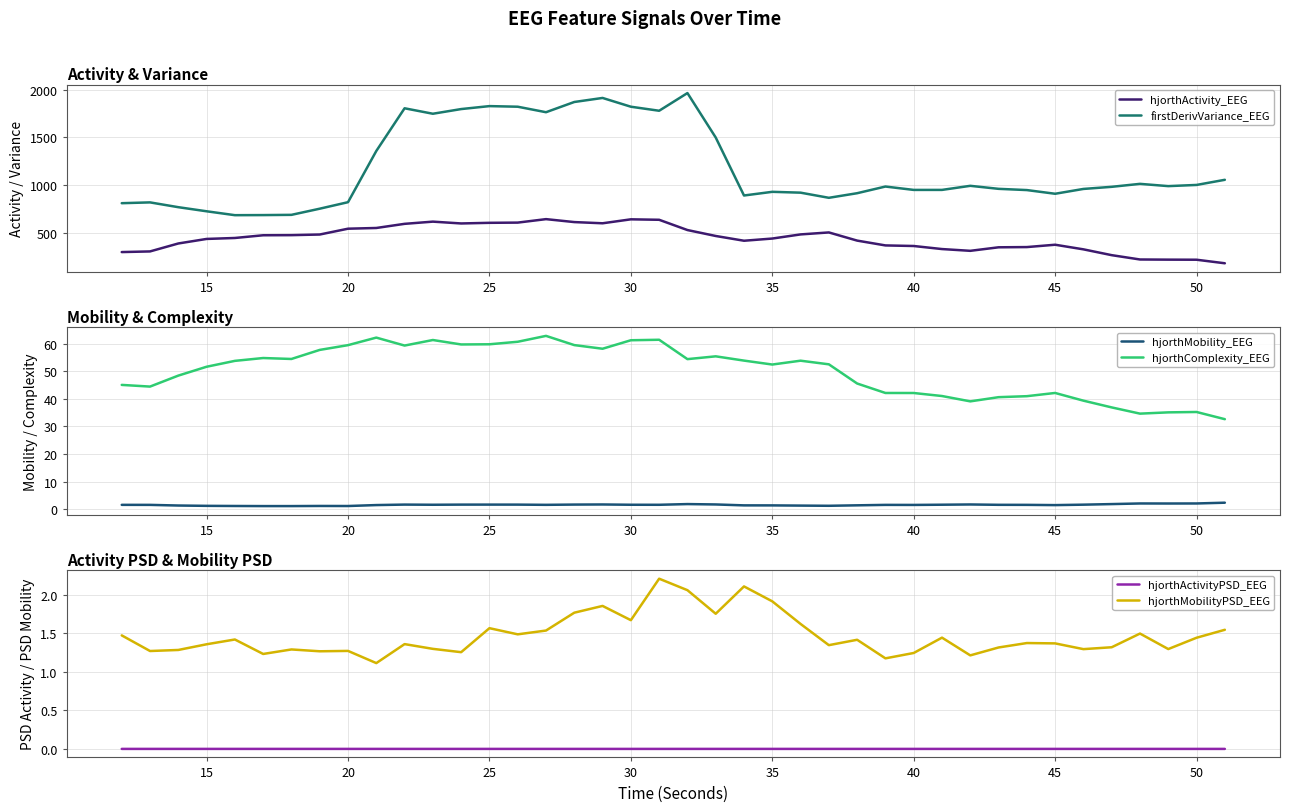

How many values in the hjorthActivity_EEG series are below 444?

20